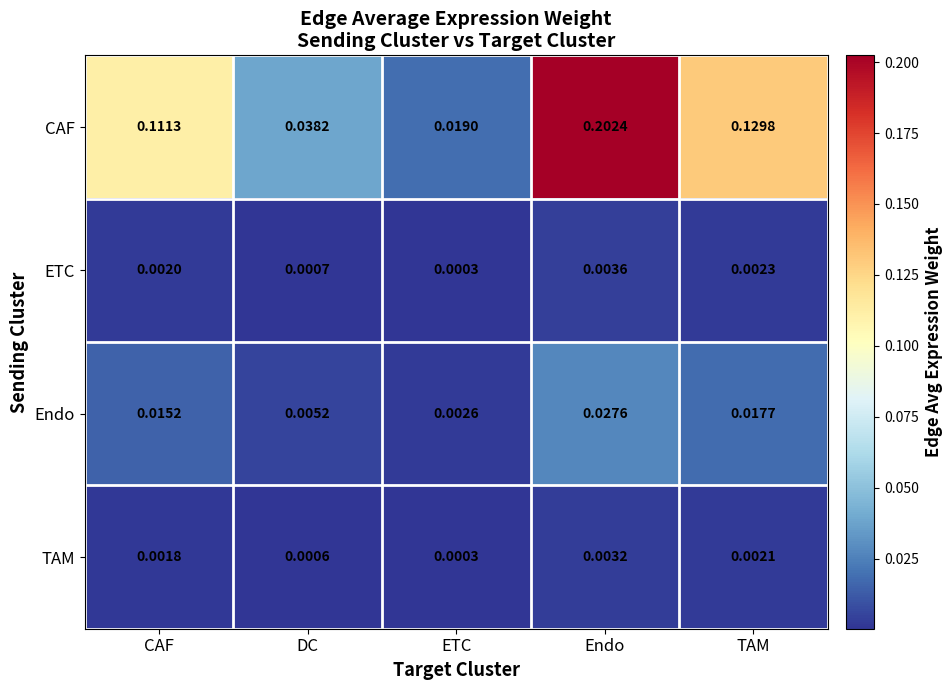

Rank the categories by TAM value from lowest to highest.

ETC, DC, CAF, TAM, Endo